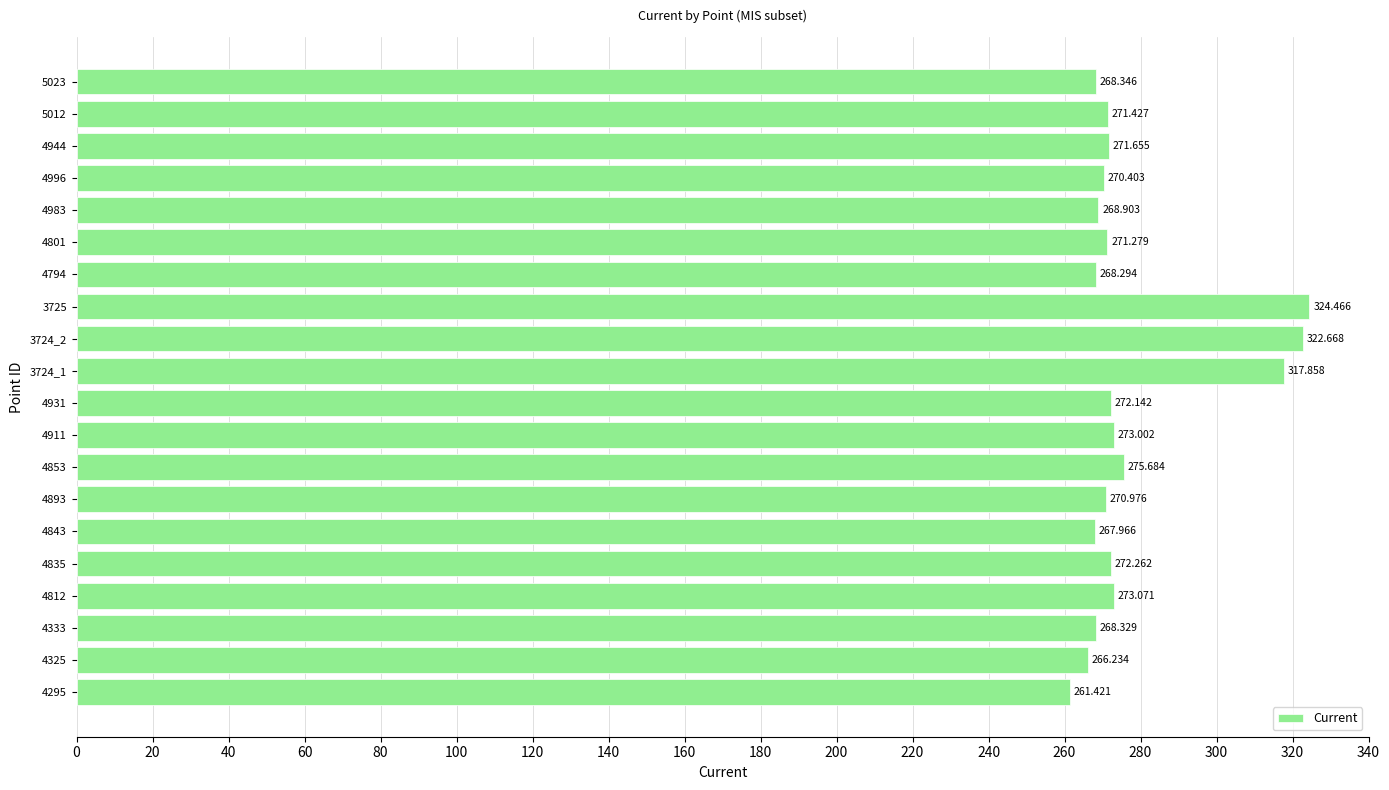

How many bars are there in total?

20